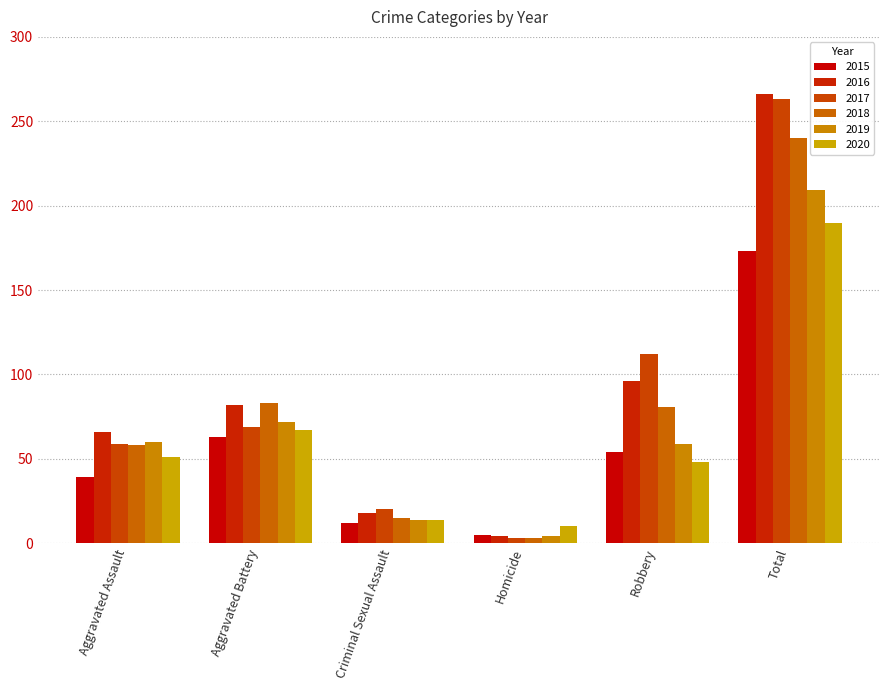

Rank the categories by 2015 value from lowest to highest.

Homicide, Criminal Sexual Assault, Aggravated Assault, Robbery, Aggravated Battery, Total